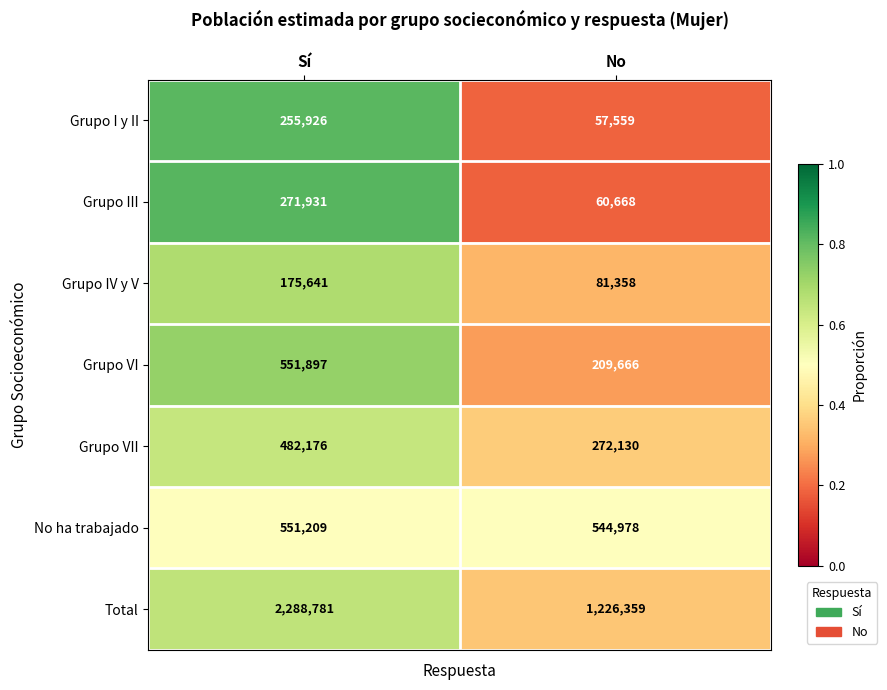

Reading left to right, what are all the values shown in this chart?

Grupo I y II: 255926	57559
Grupo III: 271931	60668
Grupo IV y V: 175641	81358
Grupo VI: 551897	209666
Grupo VII: 482176	272130
No ha trabajado: 551209	544978
Total: 2288781	1226359